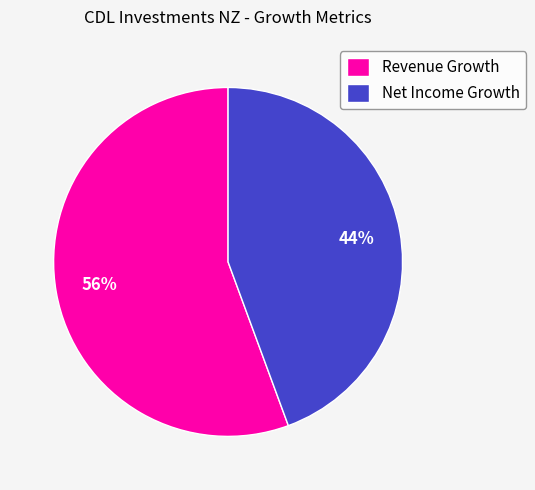

Is the sum of Revenue Growth and Net Income Growth greater than half?

Yes